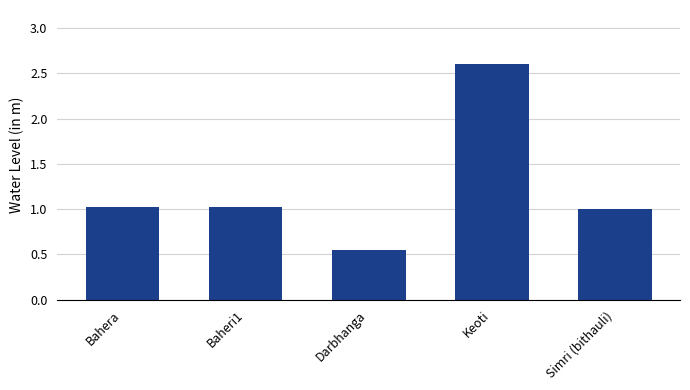

What is the average value?

1.2